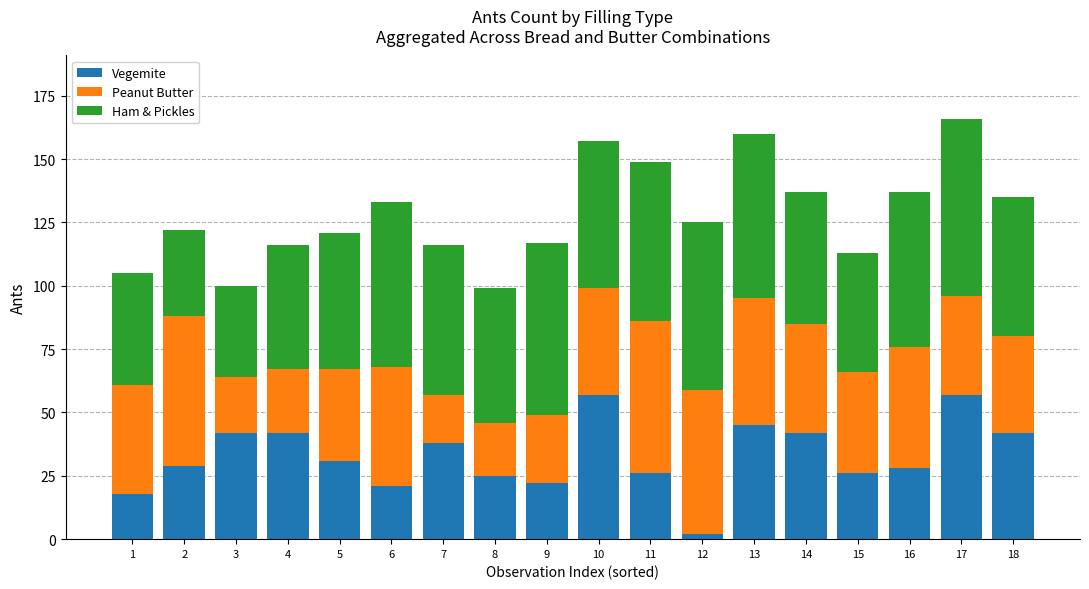

At which label does Vegemite reach its minimum?

12